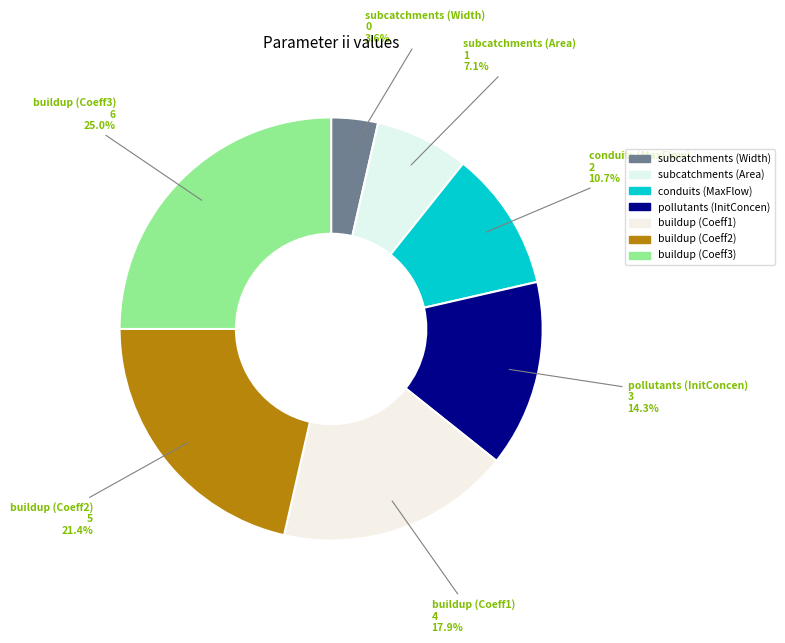

Does any single category account for the majority?

No